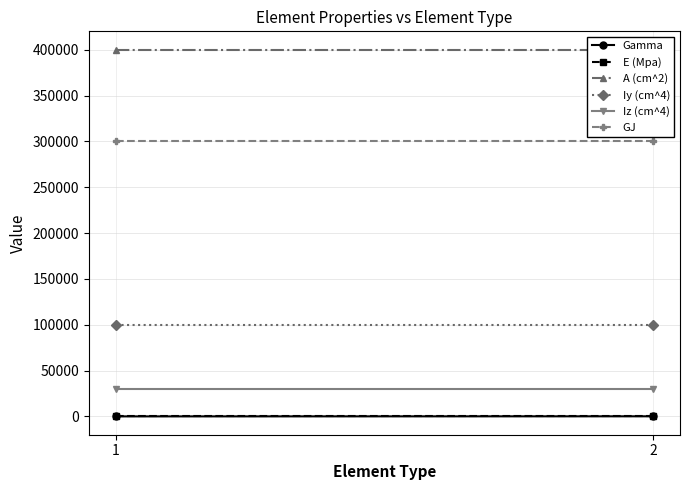

Which category has the highest value in the GJ series?

1